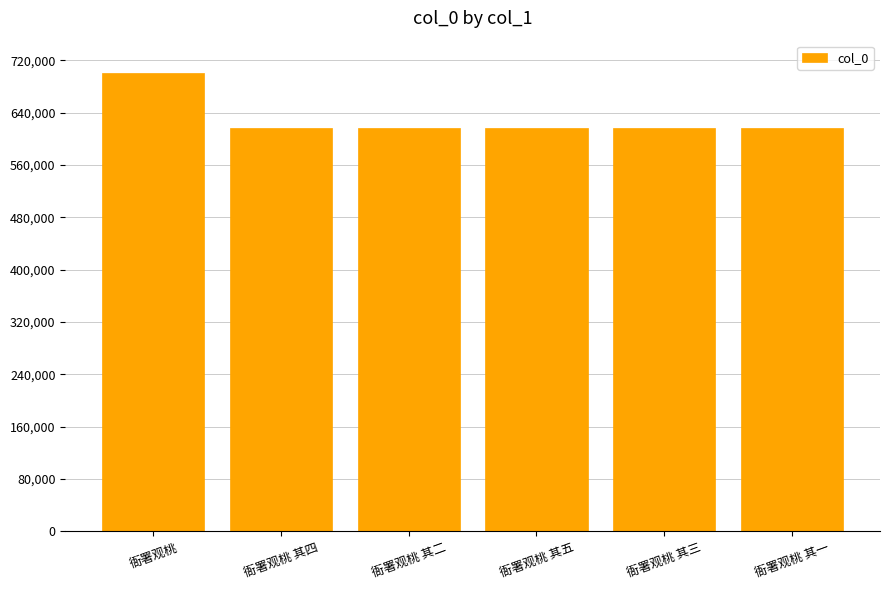

How many data points does each series have?

6